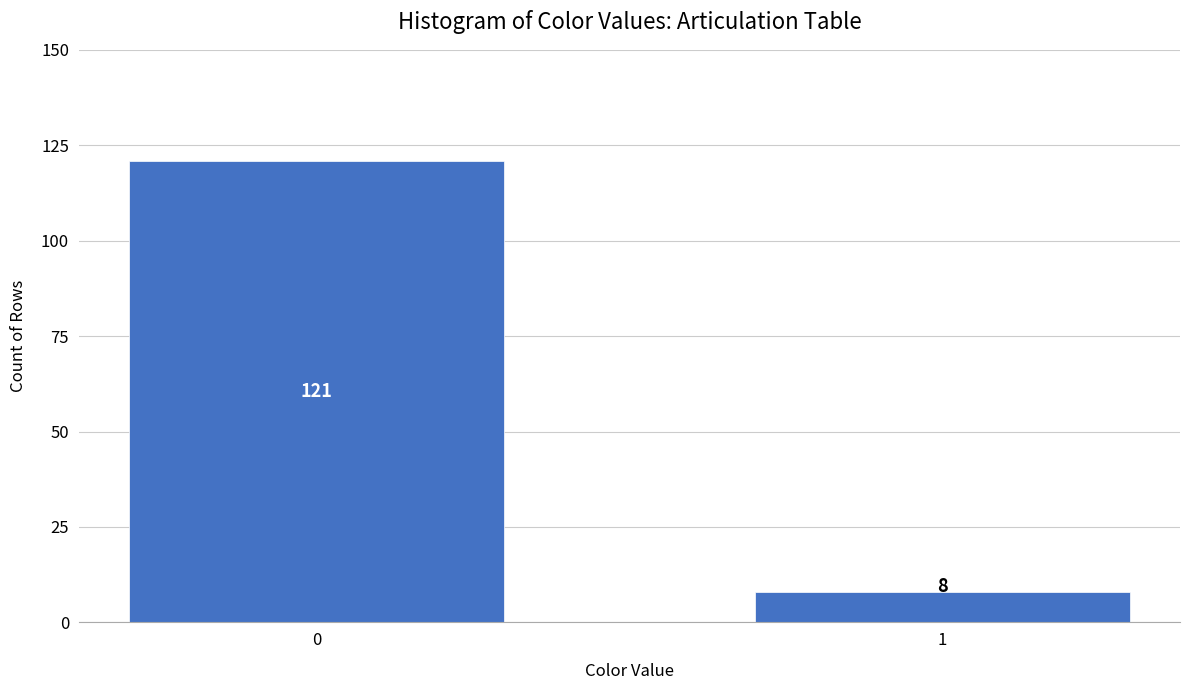

Reading left to right, list all the values displayed in this chart.

0=121	1=8